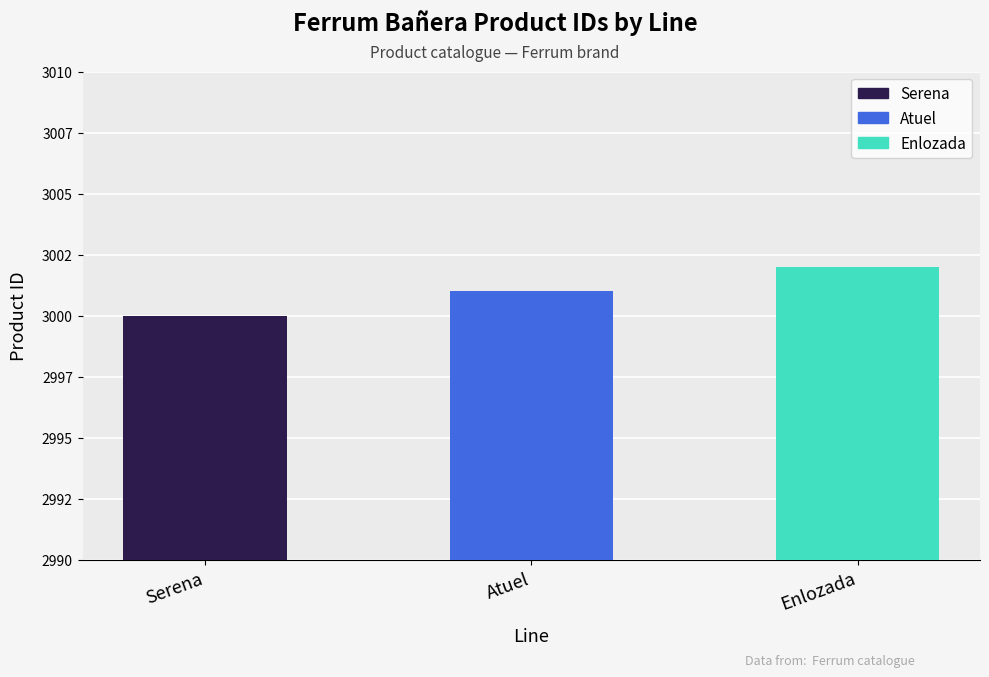

Rank the categories by value from highest to lowest.

Enlozada, Atuel, Serena